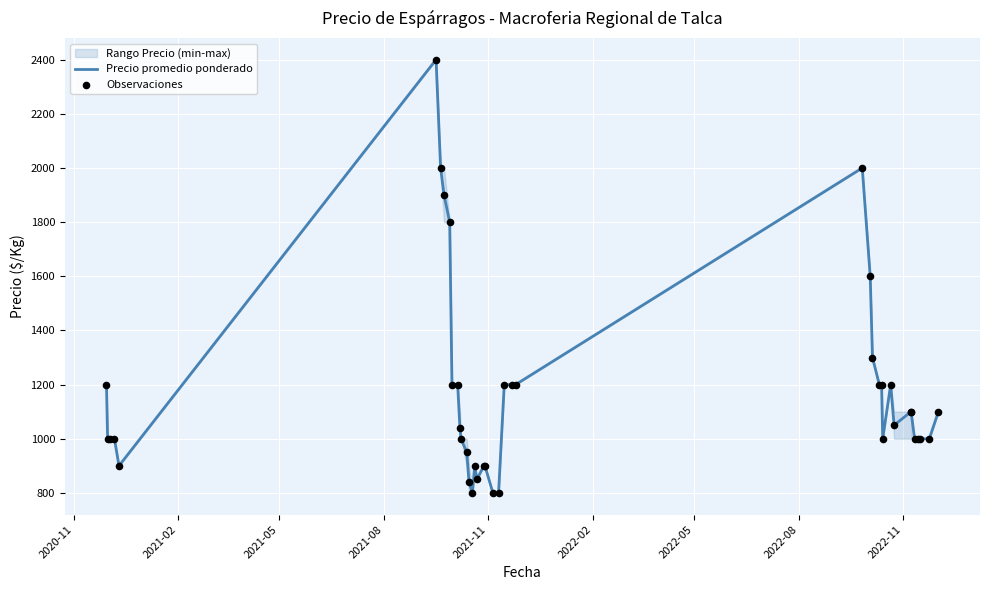

Which series has the largest total across all categories?

Precio promedio ponderado